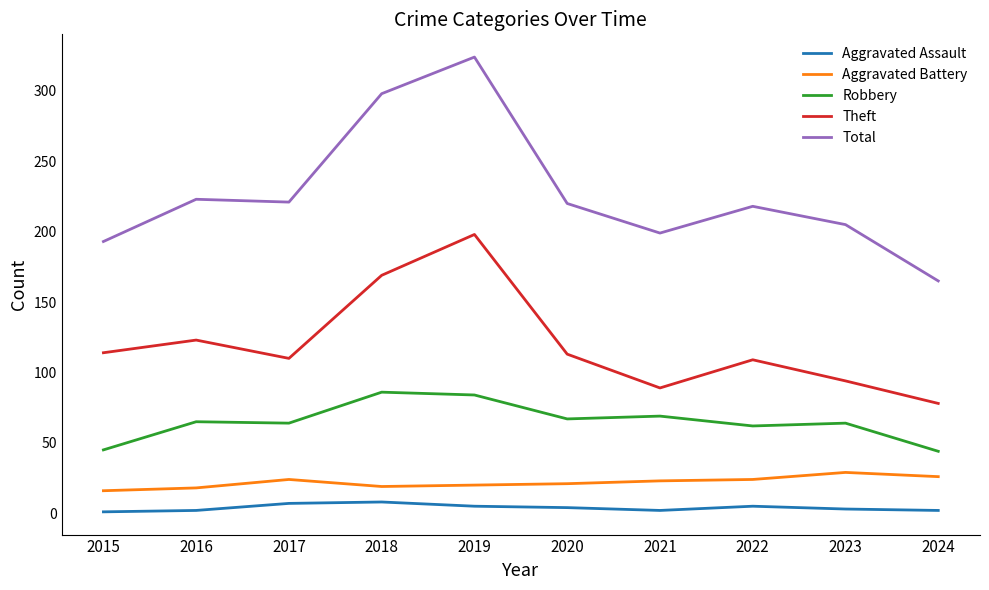

Between 2016 and 2019, which series saw the biggest shift?

Total